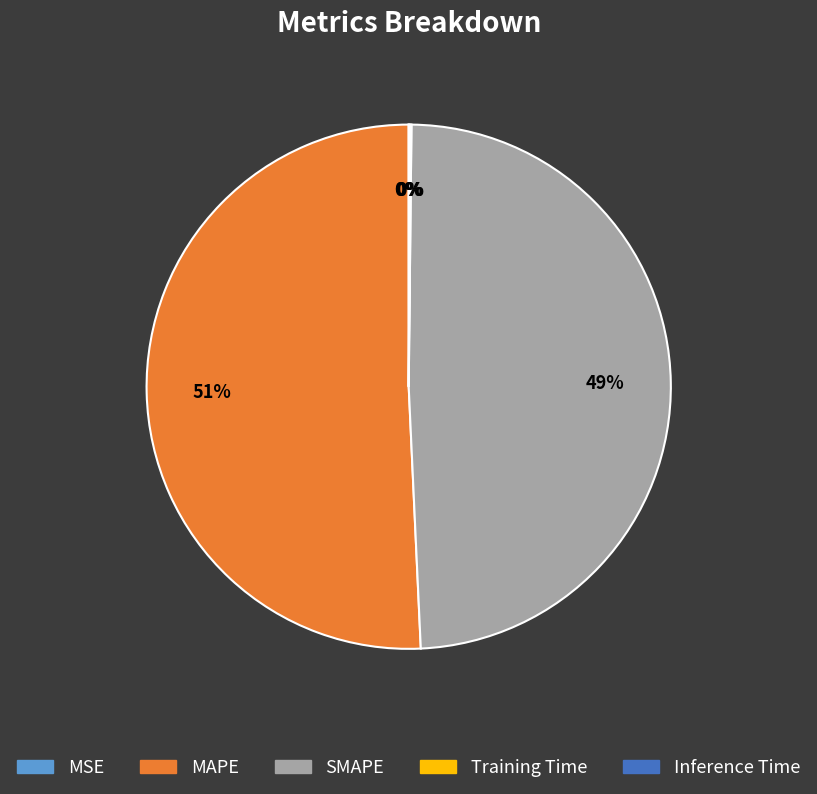

Between SMAPE and MAPE, which is larger?

MAPE